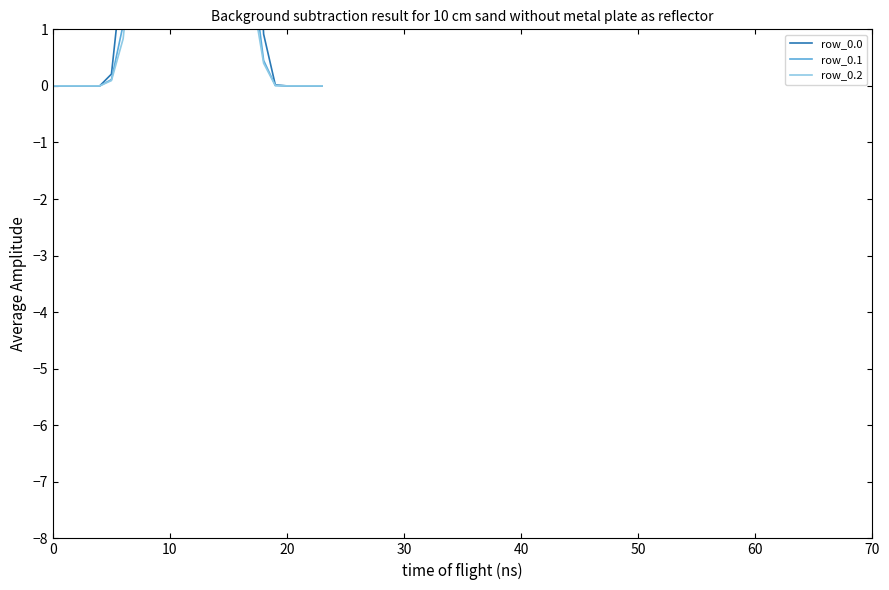

What is the maximum value for row_0.2?

14.7